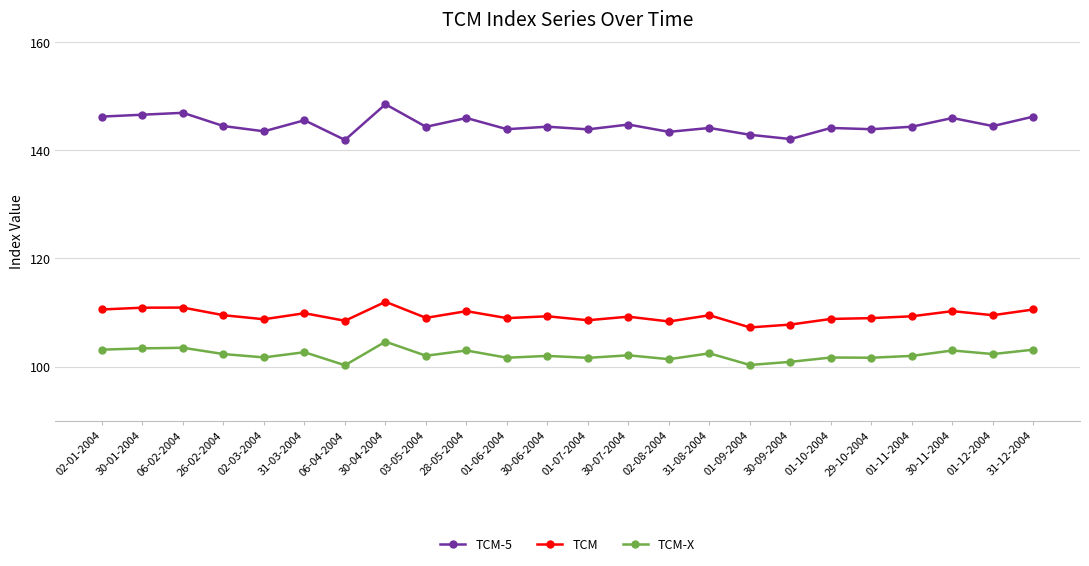

At which label does TCM-X first exceed 102?

02-01-2004